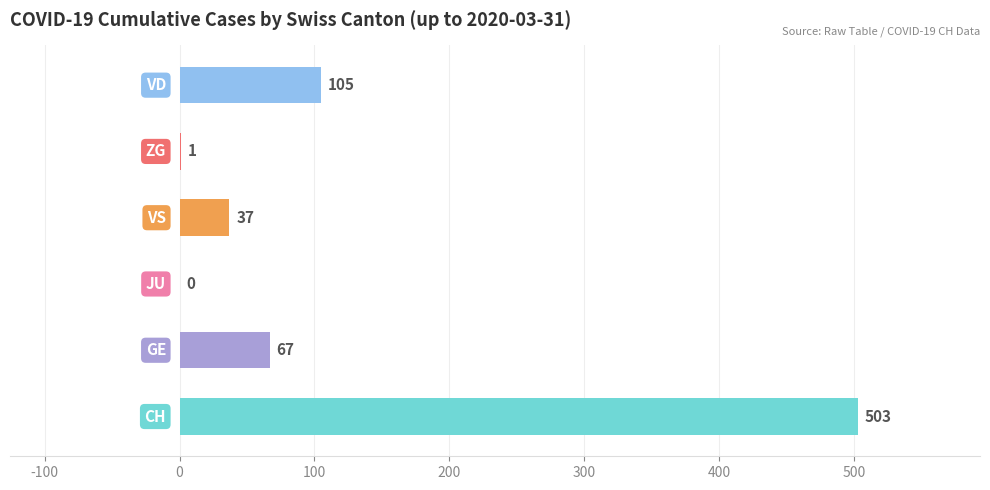

What is the maximum value shown in the chart?

503